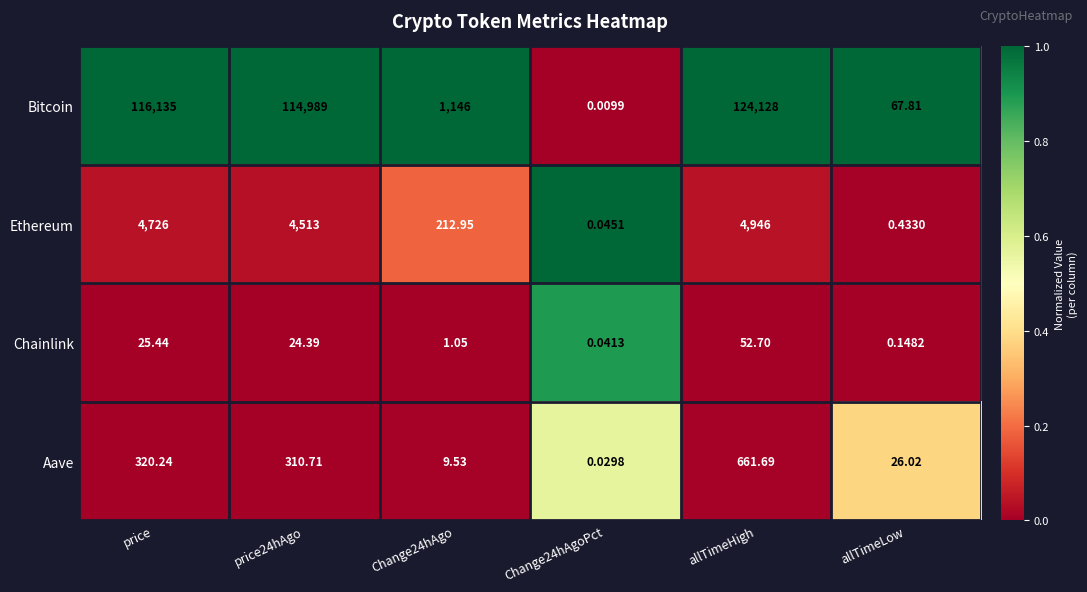

Between price24hAgo and Change24hAgoPct, which series saw the biggest shift?

Bitcoin